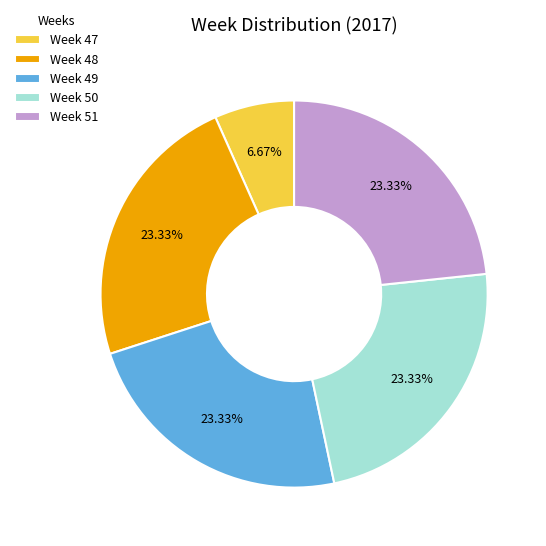

What is the ratio of the value at Week 47 to the value at Week 48?

0.3